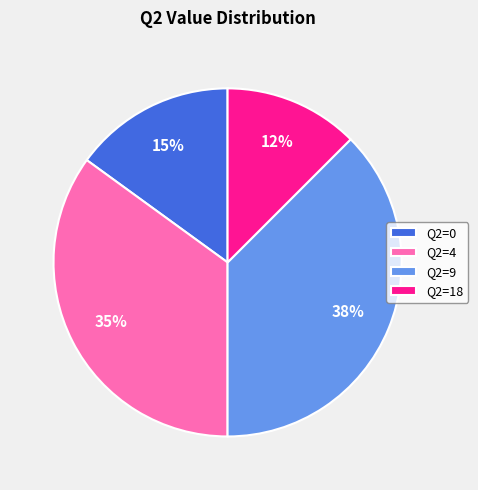

Which slice is the smallest?

Q2=18